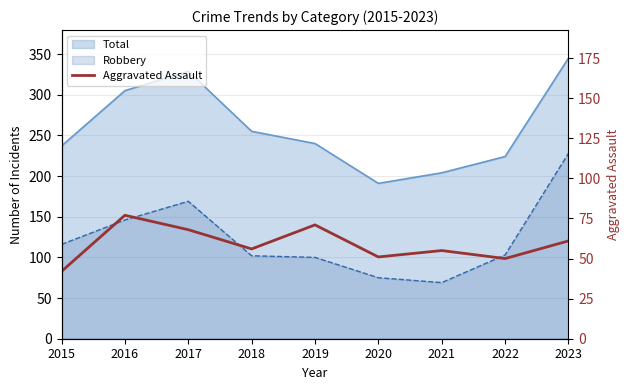

True or false: the data shows 119 at 2019.

False